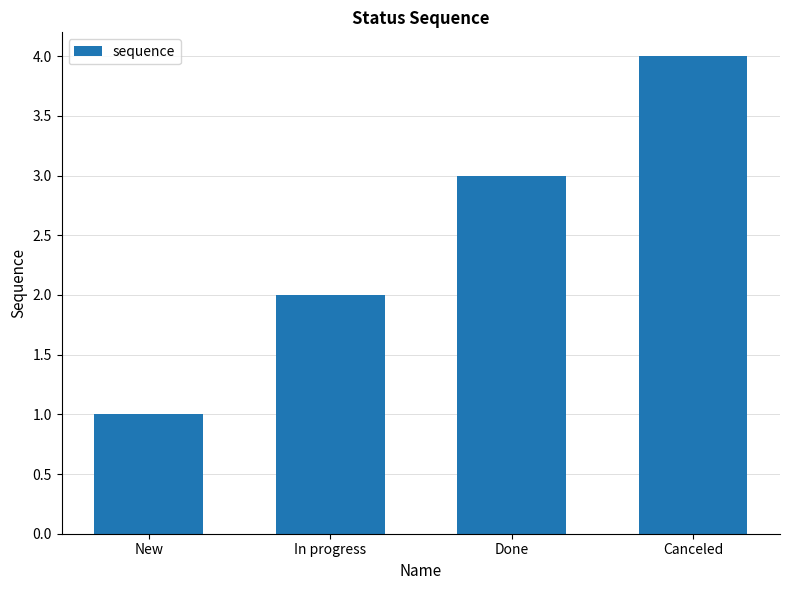

Which label corresponds to the largest value in the chart?

Canceled